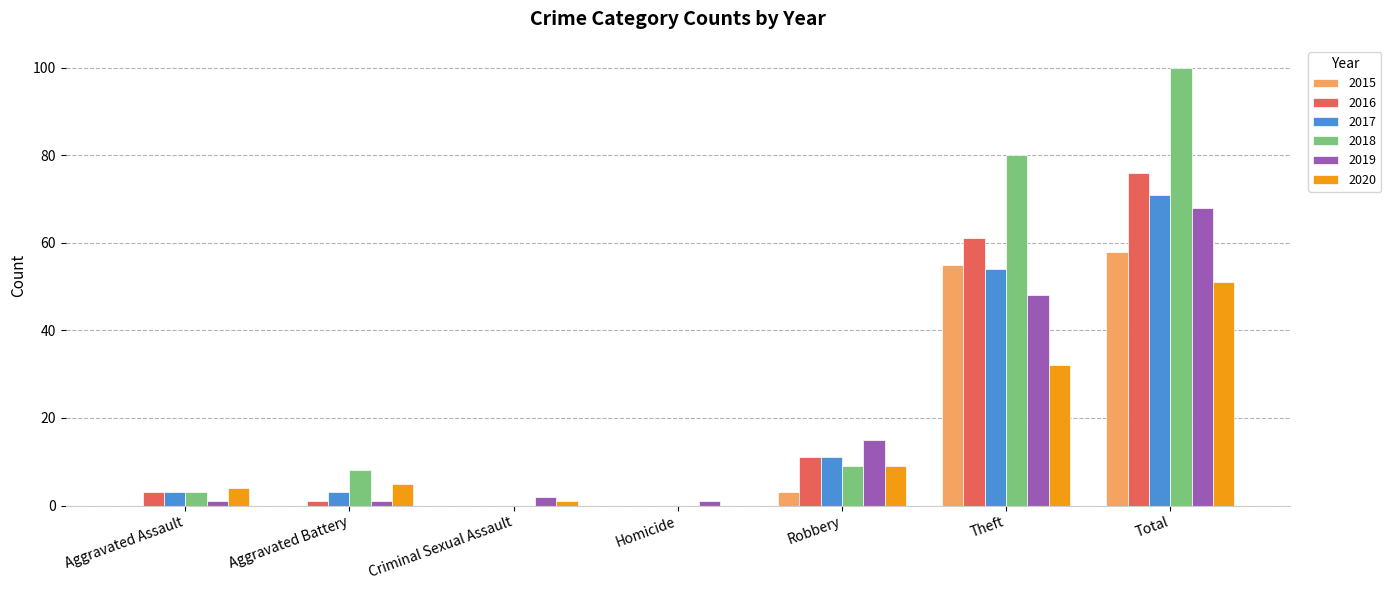

Which series has the largest total across all categories?

2018